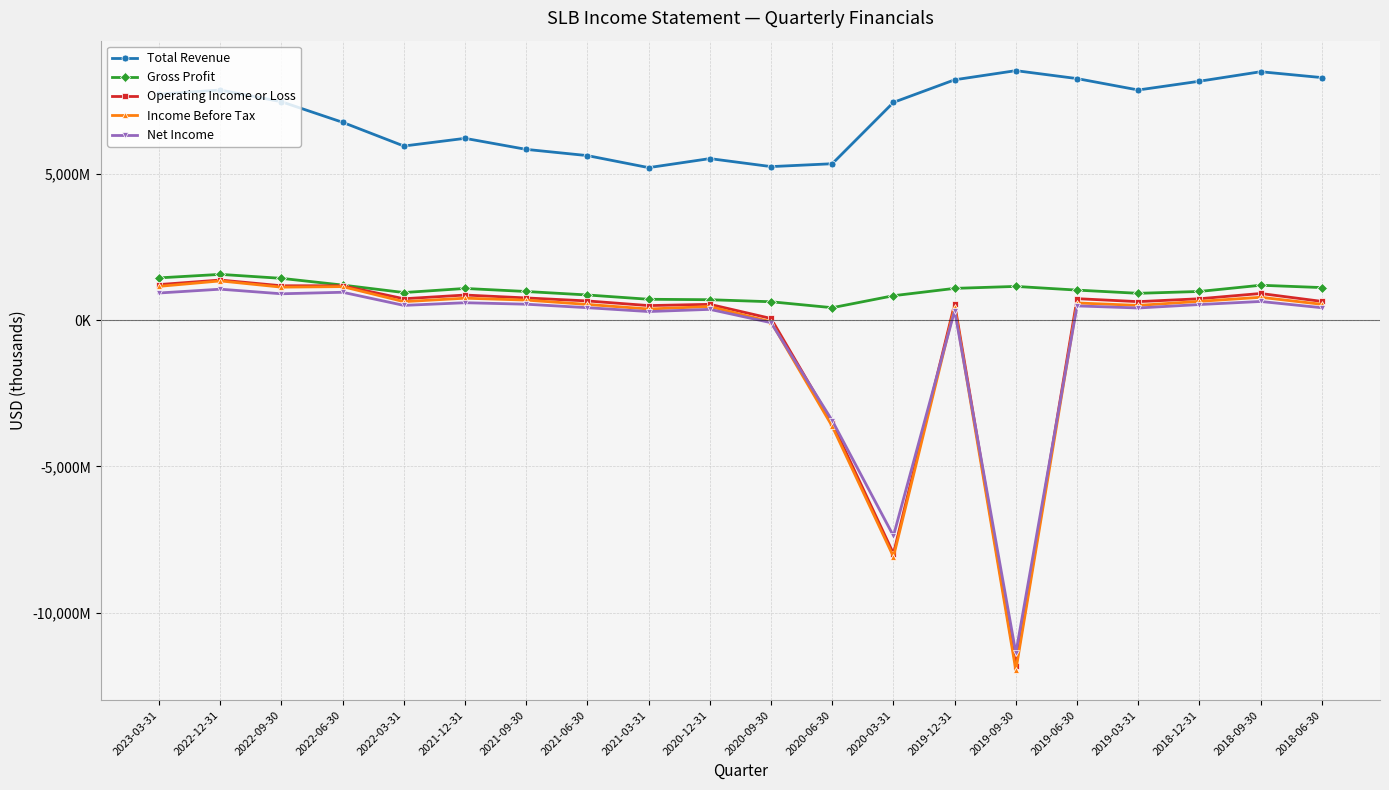

The value of Gross Profit at 2022-06-30 is 1205000. True or false?

True